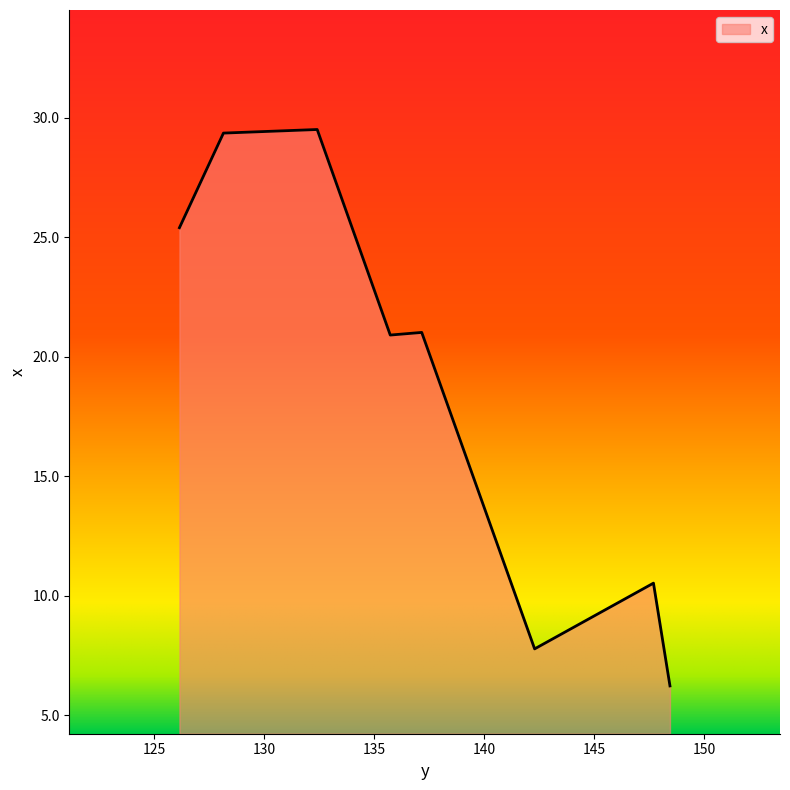

What is the difference between the second highest and minimum values?

23.1